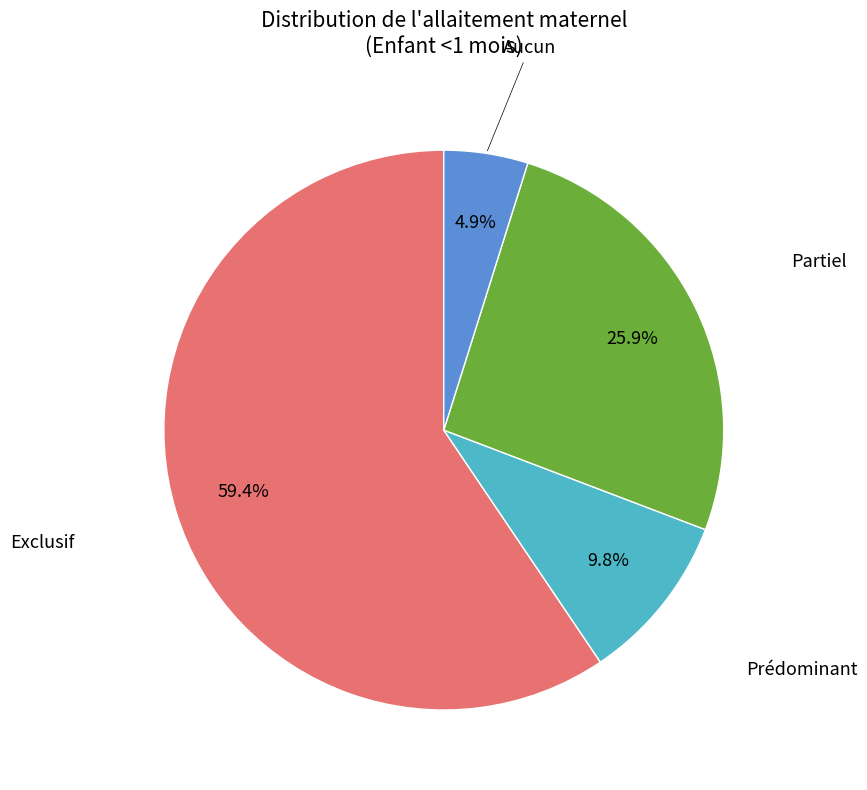

Is there any slice that represents more than half of the pie?

Yes